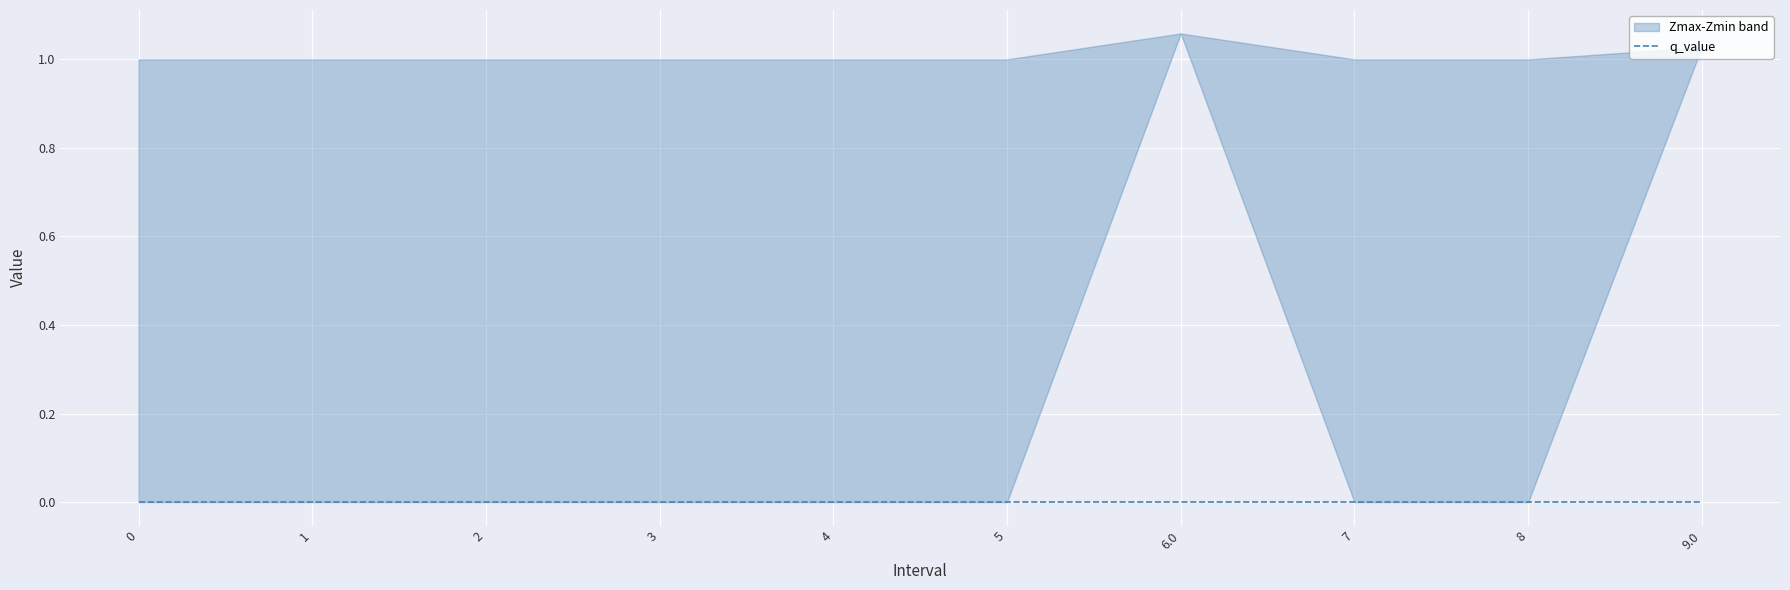

Which series has the largest total across all categories?

Zmax